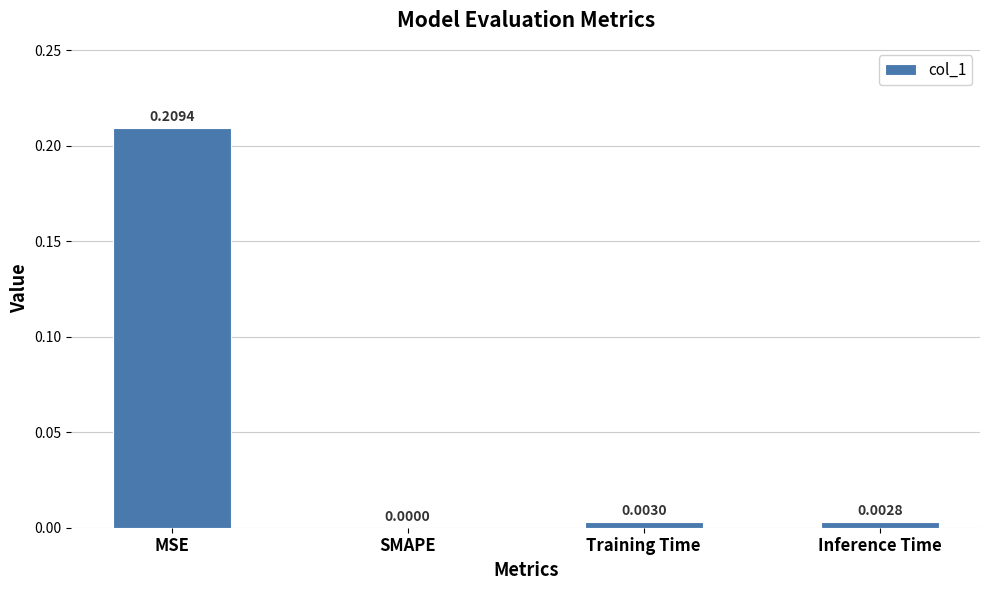

Where is the data nearest to the value 0?

SMAPE